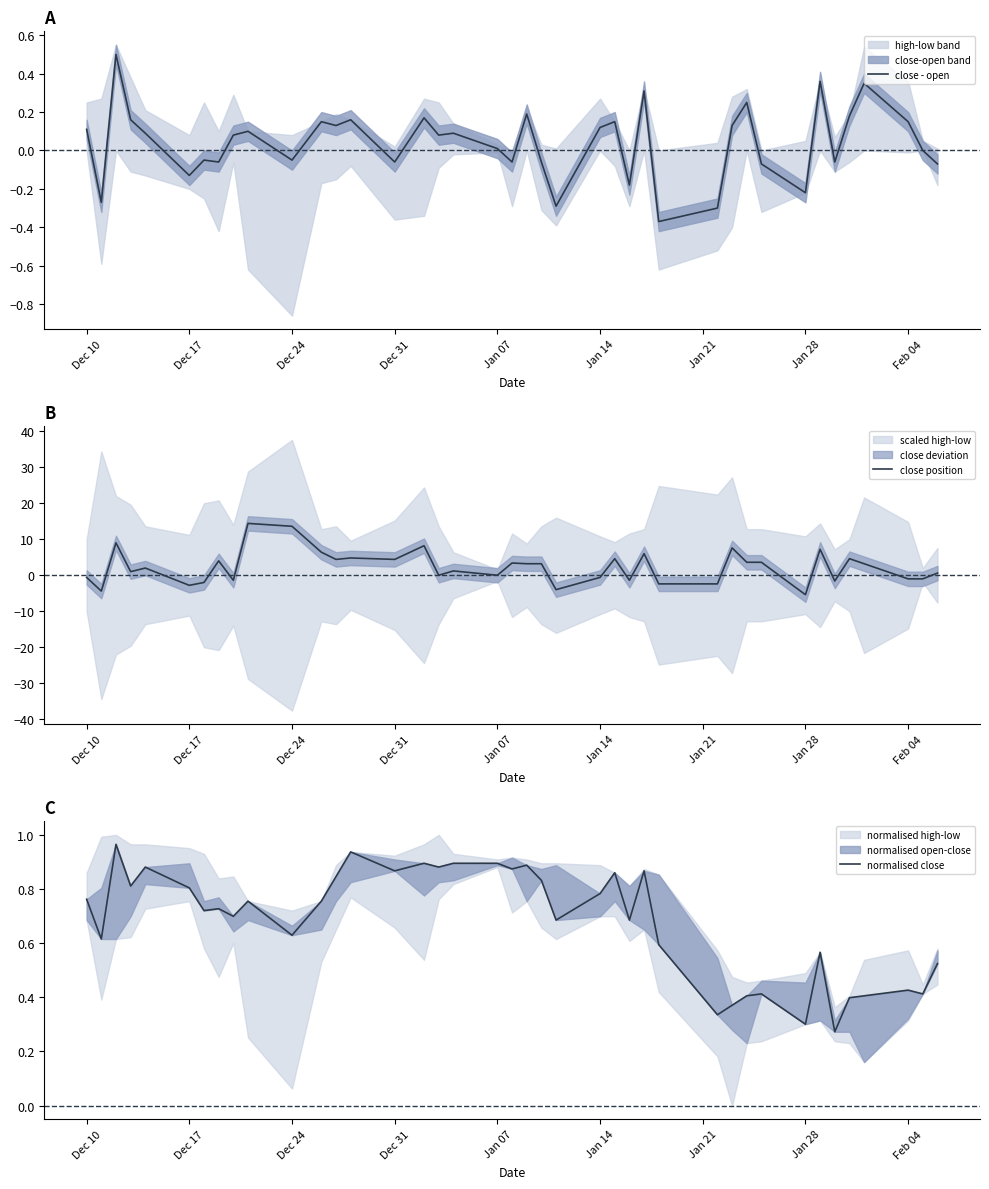

Which series has the widest spread of values?

close position